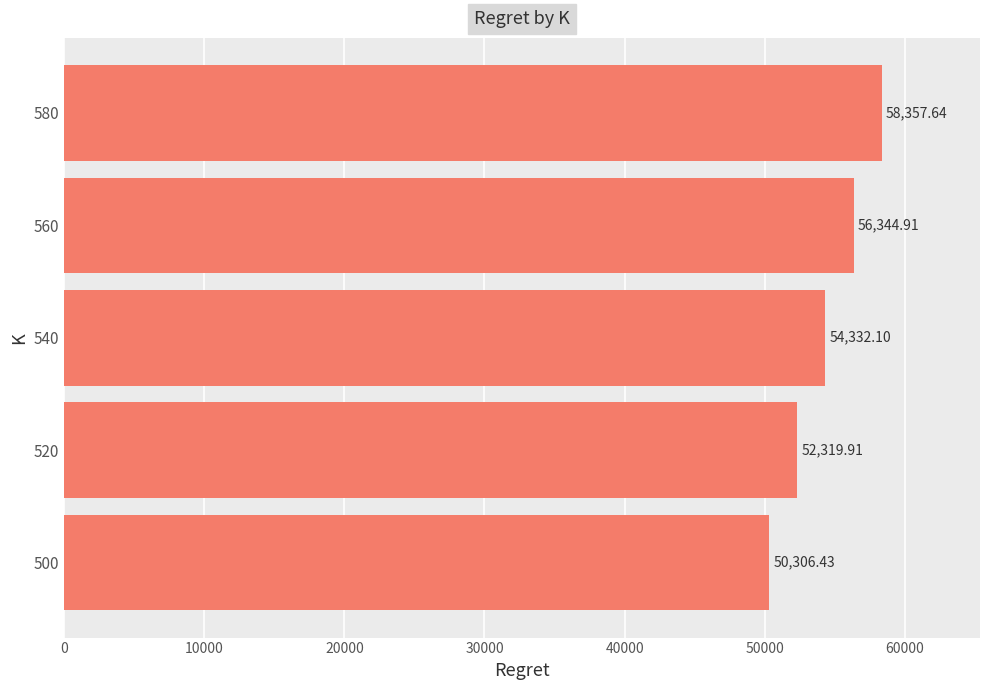

Rank the categories by value from lowest to highest.

500, 520, 540, 560, 580